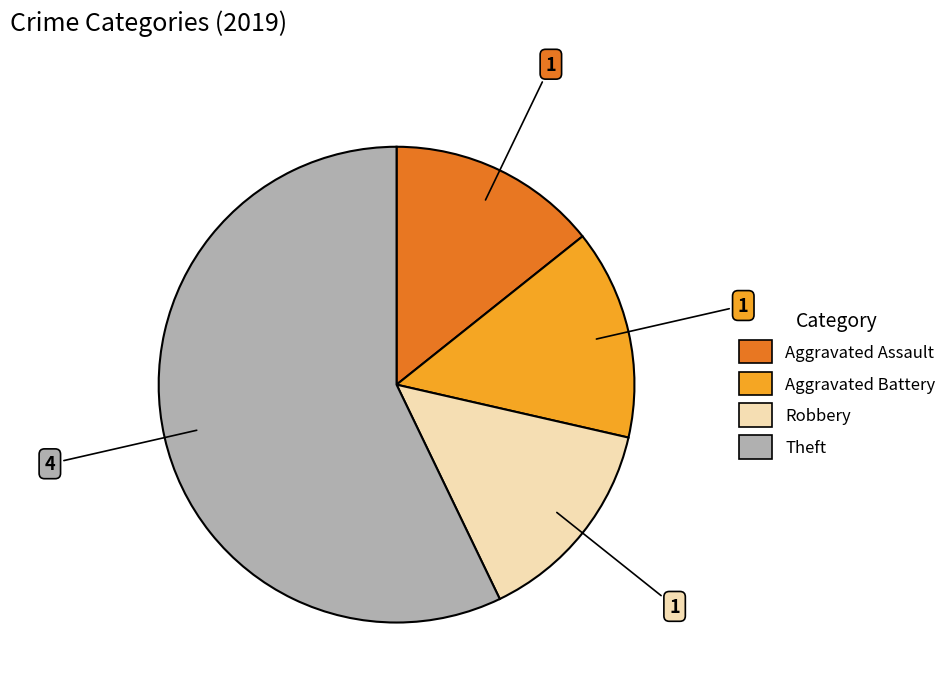

Which category has the biggest portion of the pie?

Theft